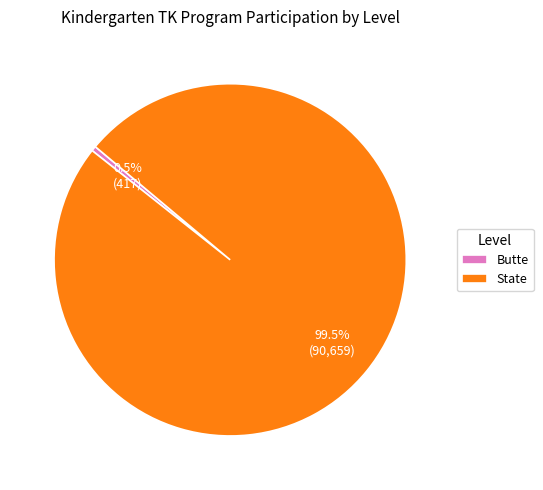

Rank the categories by value from lowest to highest.

Butte, State